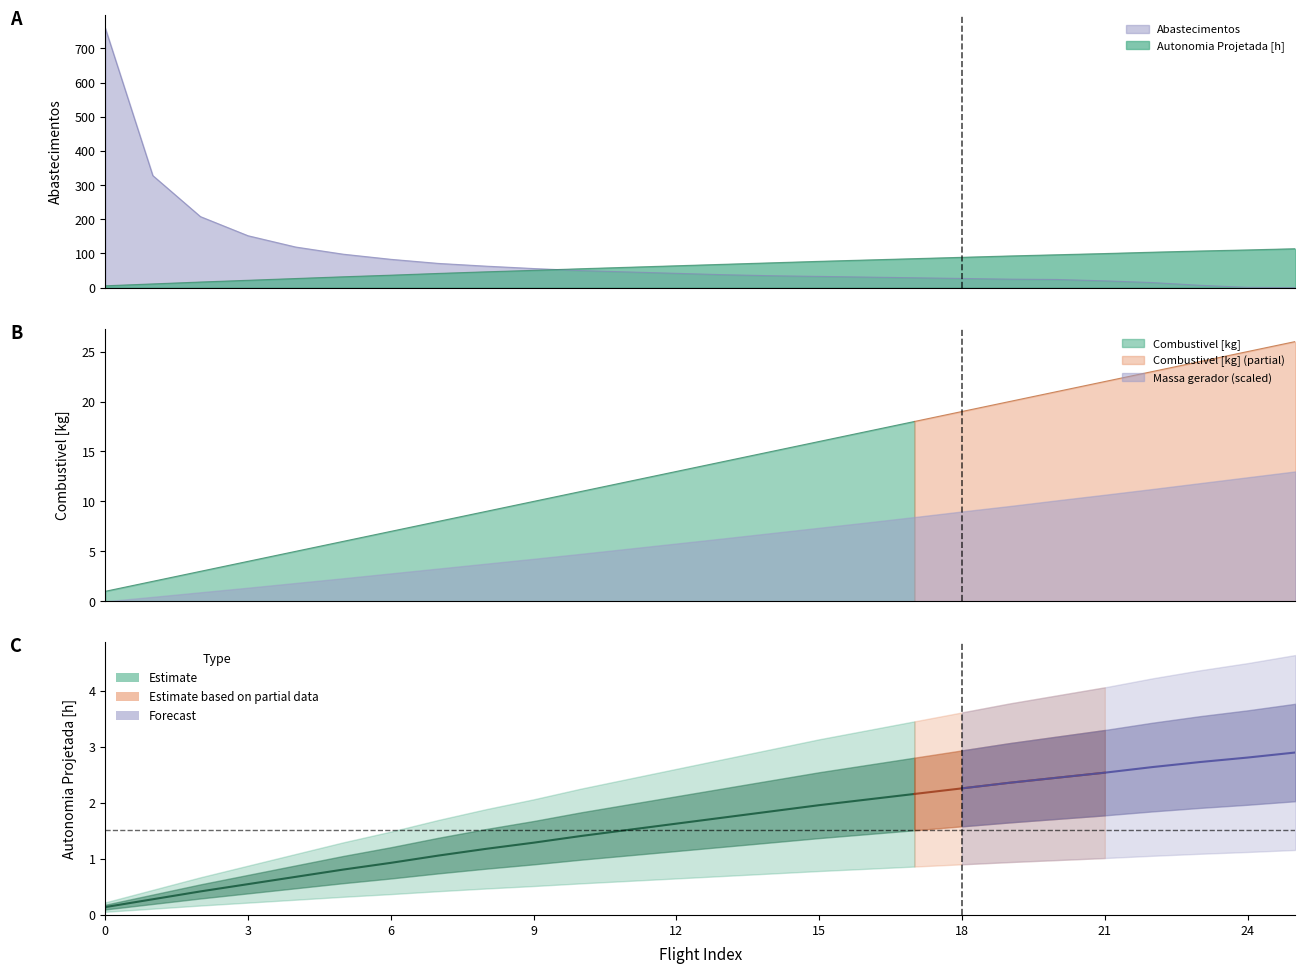

How many values in the Autonomia Projetada [h] series exceed 68?

13